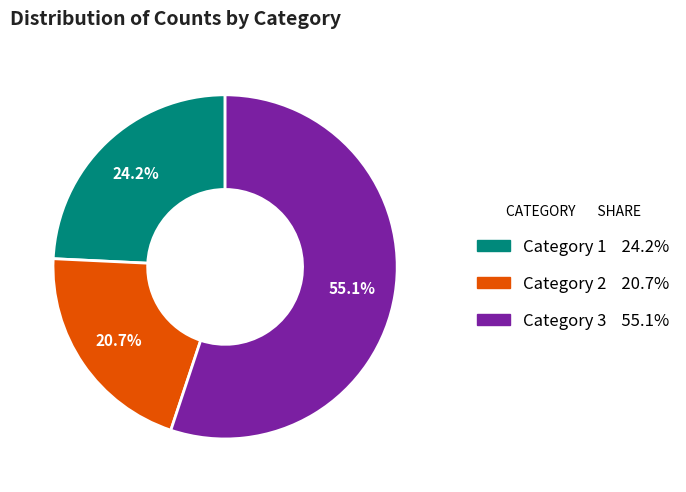

Which slice is the largest?

Category 3 55.1%